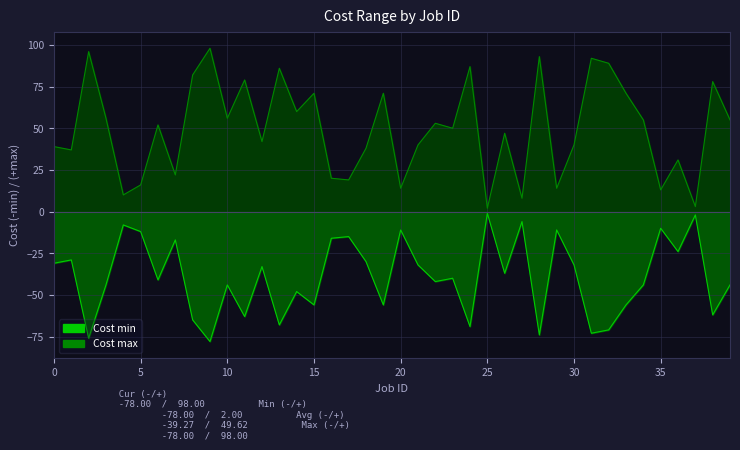

How many lines are shown in the chart?

2